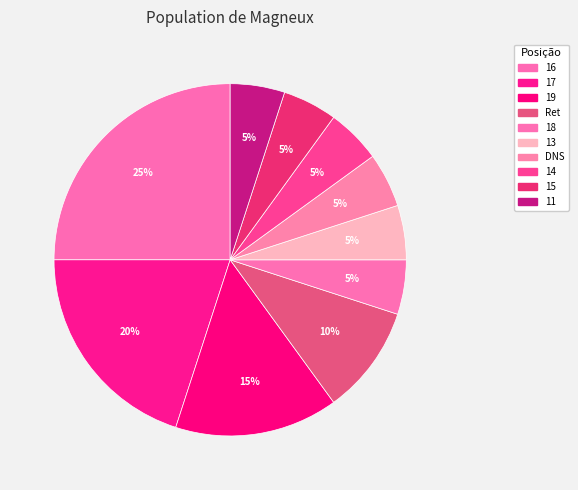

To the nearest percent, what portion does 19 represent?

15%